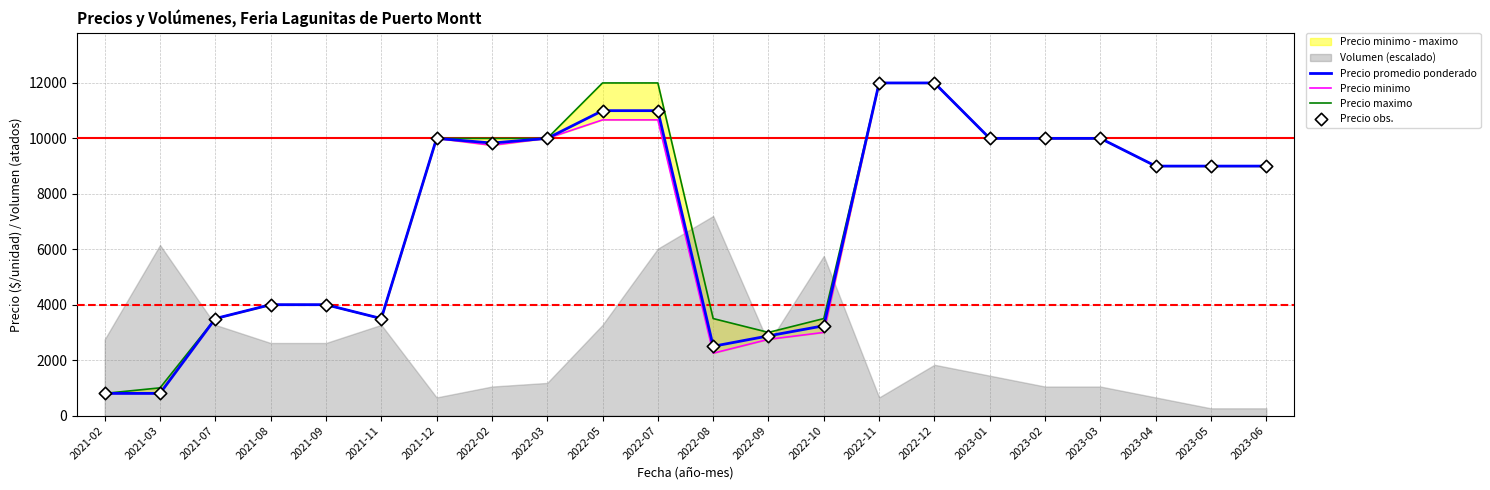

Which series reaches the maximum Y coordinate?

Precio promedio ponderado